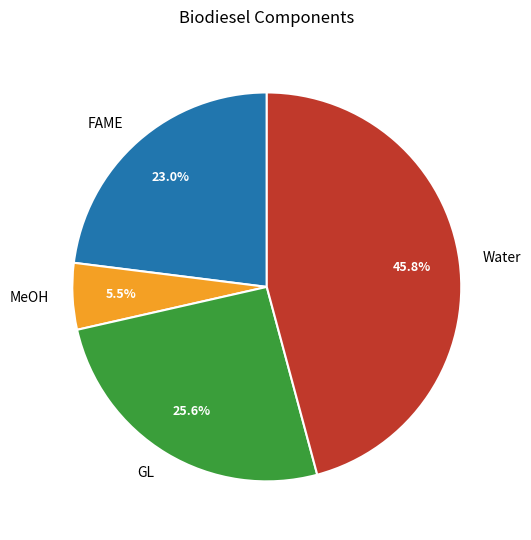

To the nearest percent, what is the combined percentage of Water and MeOH?

51%